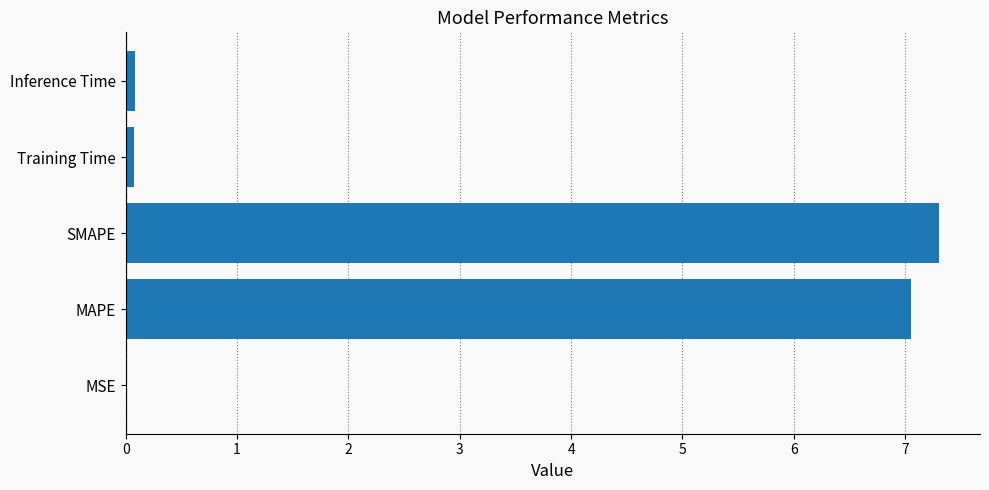

Which category has the highest value across all series?

SMAPE